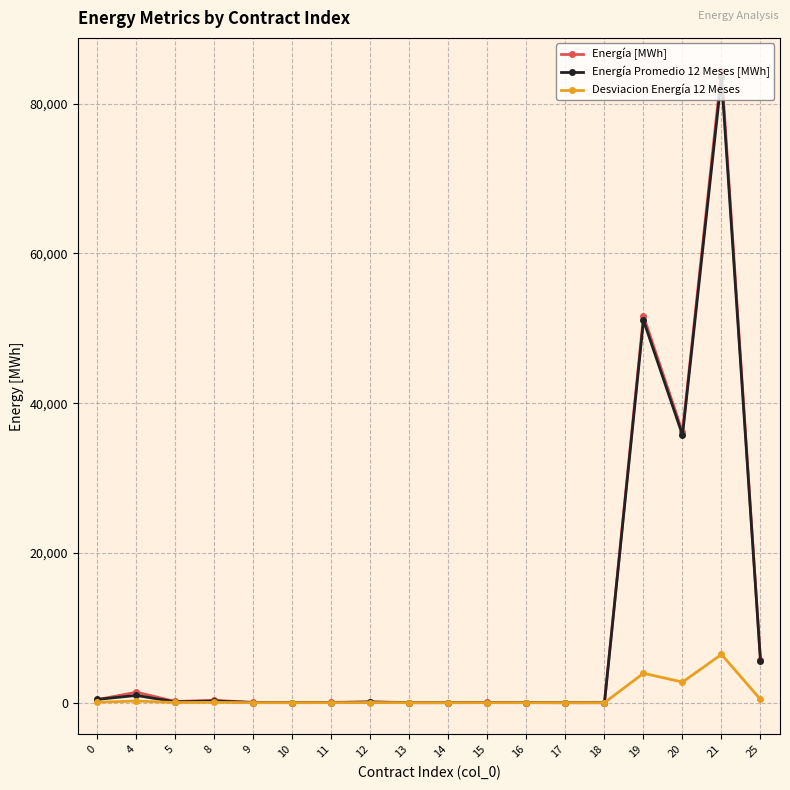

Which series has the largest range (max minus min)?

Energía [MWh]